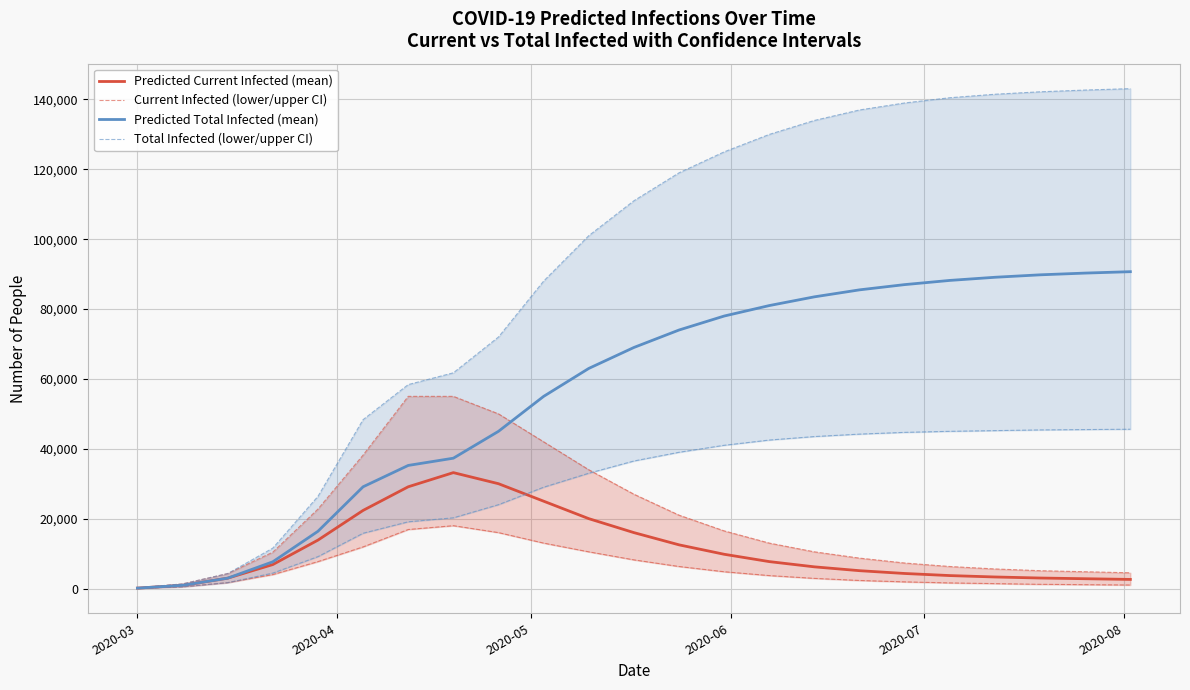

What is the difference between the second highest and minimum values in the Current Infected (lower/upper CI) series?

16832